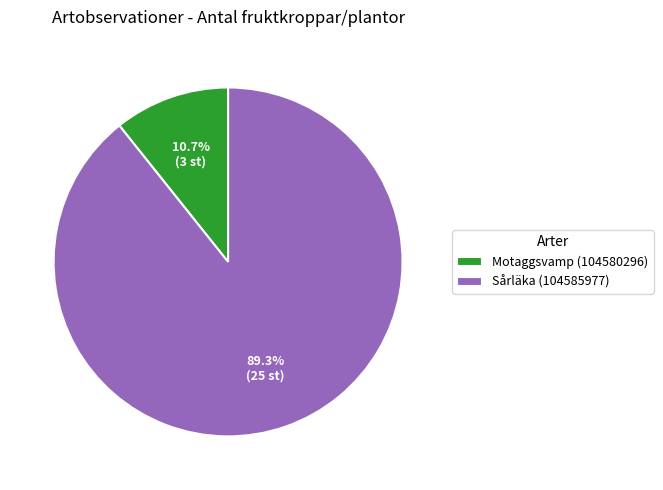

What percentage do Sårläka (104585977) and Motaggsvamp (104580296) together represent?

100.0%